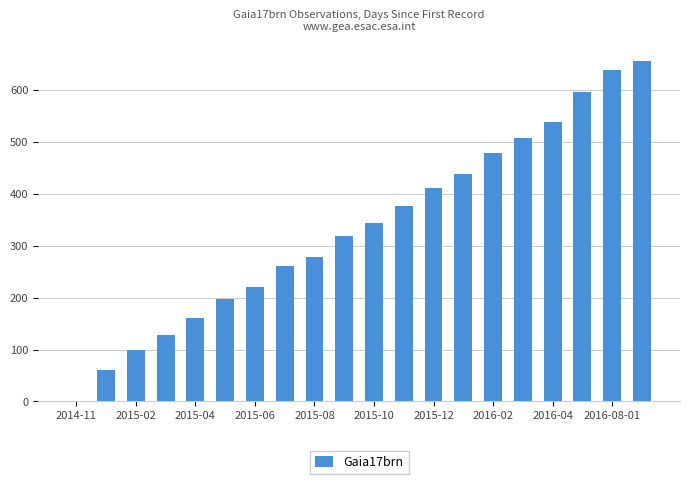

What is the greatest value displayed?

656.7